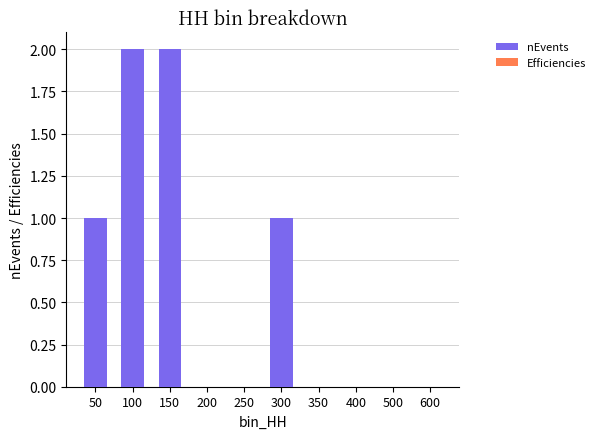

The value of nEvents at 350 is -0.7. True or false?

False